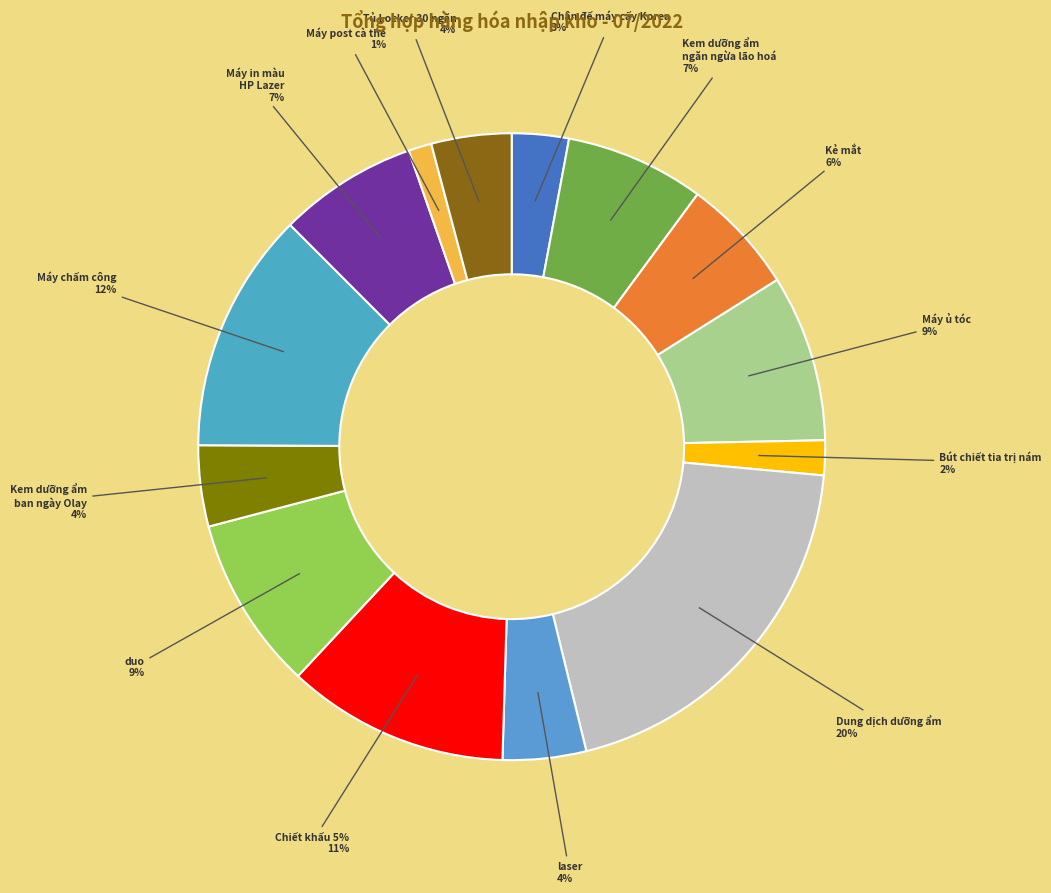

Combined, do Dung dịch dưỡng ẩm cho da and Kem dưỡng ẩm ban ngày Olay account for over 50%?

No